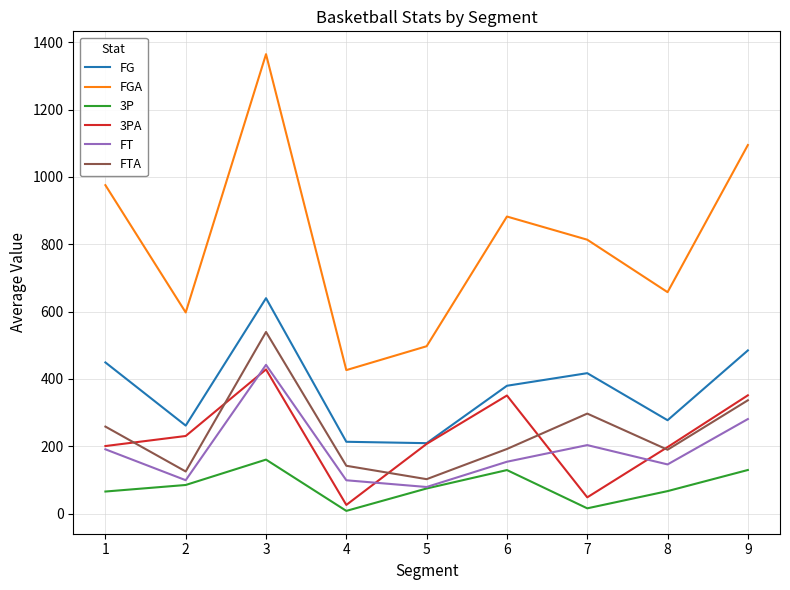

What is the maximum value shown in the chart?

1364.5